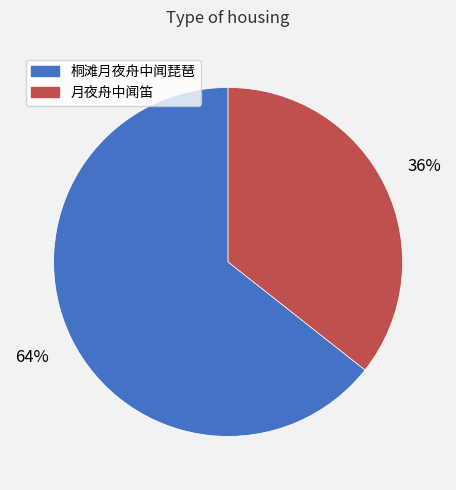

Approximately how many times larger is the value at 桐滩月夜舟中闻琵琶 compared to 月夜舟中闻笛?

1.8